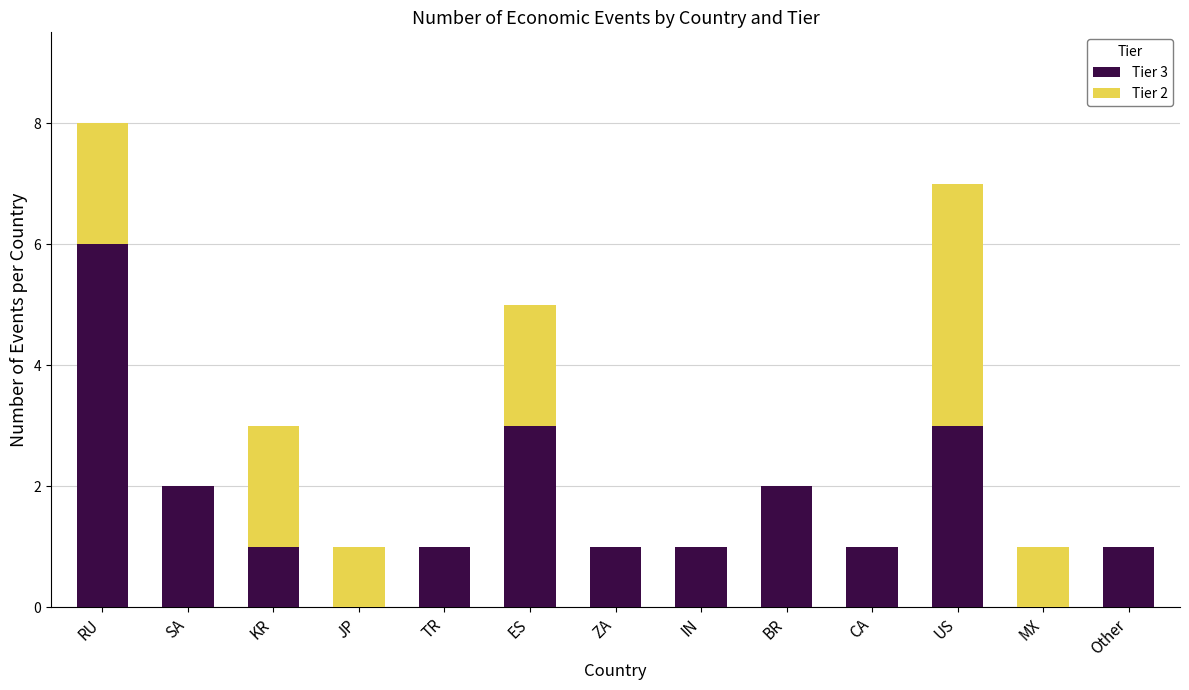

What is the sum of the Tier 3 values at RU and BR?

8